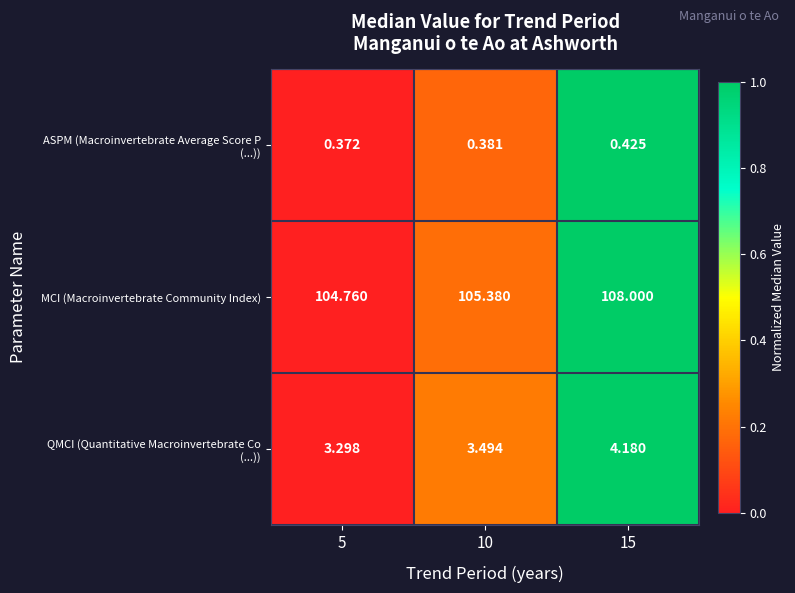

Which series has the largest total across all categories?

MCI (Macroinvertebrate Community Index)